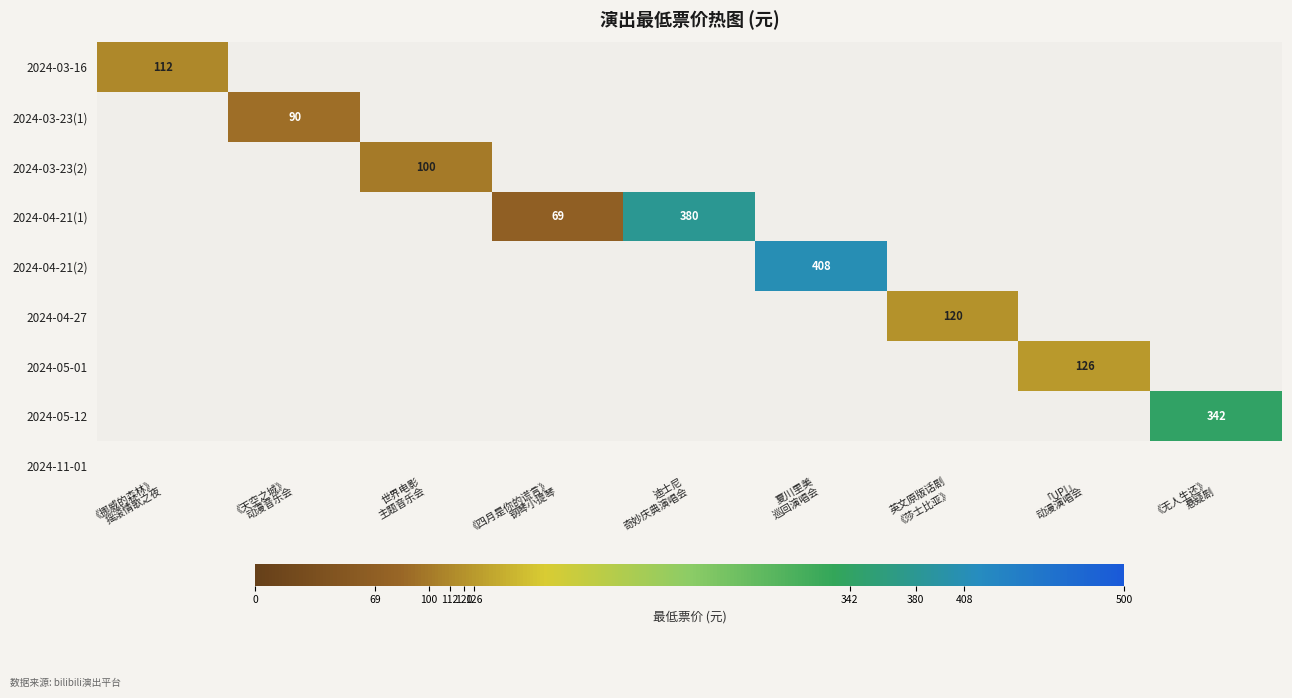

What is the approximate value of 2024-04-21(2) at 夏川里美 巡回演唱会, to the nearest 10?

410